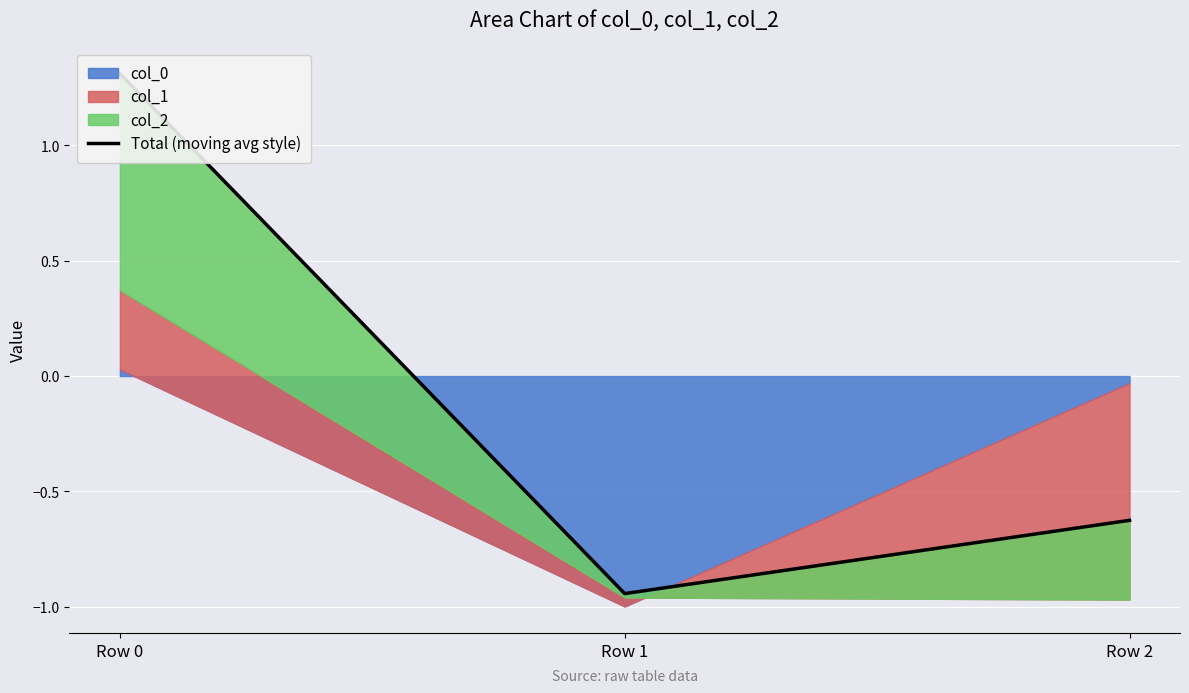

What is the value of the 3rd point from the left?

-0.6